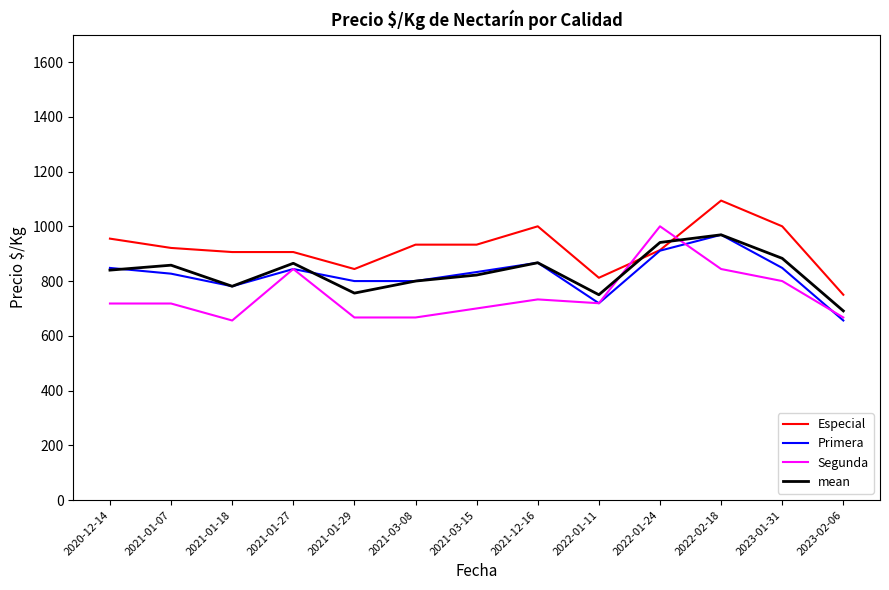

Is this an area chart (filled region under the line)?

No